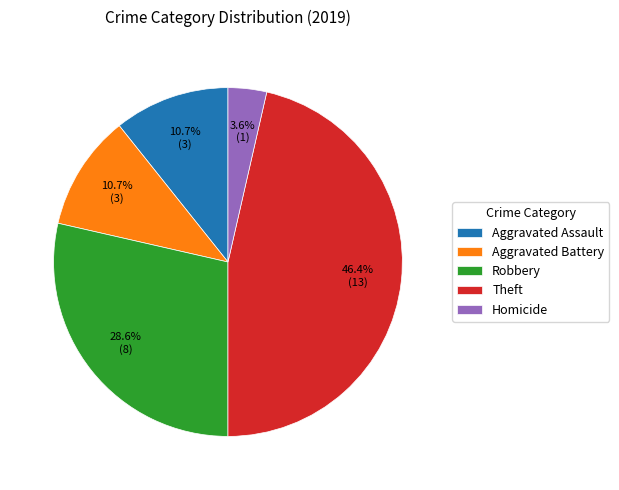

Which category has the biggest portion of the pie?

Theft